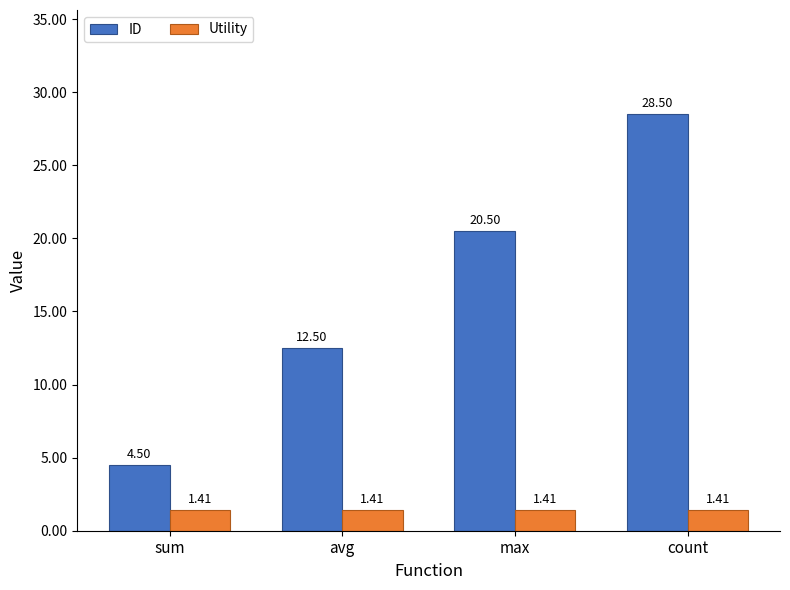

How many bars are there in total?

8